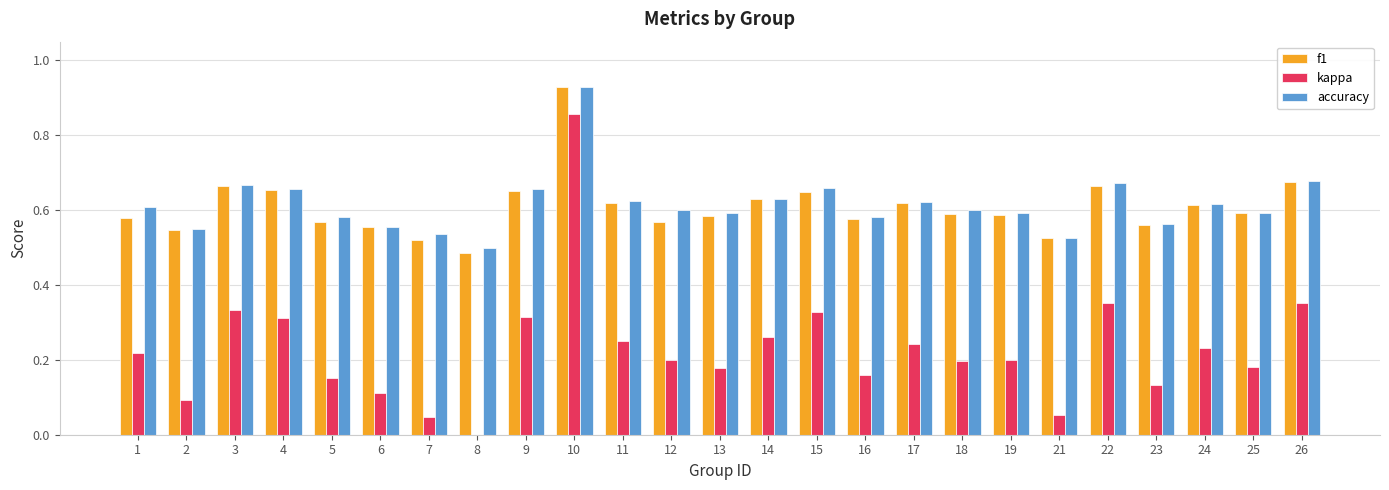

The value of kappa at 12 is 0.2. True or false?

True